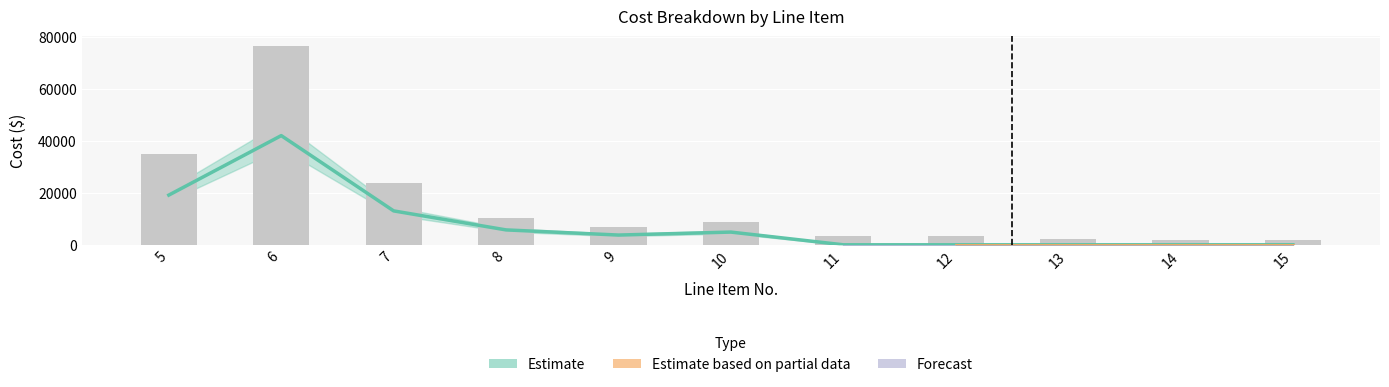

Does the chart contain stacked bars?

No